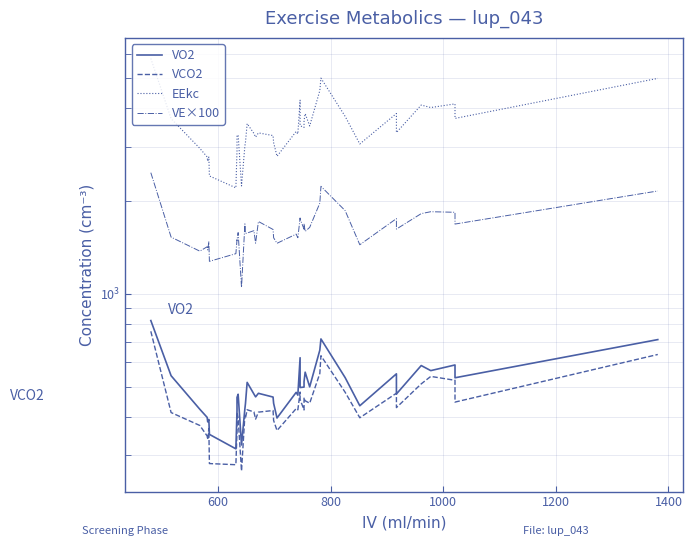

The value of VE×100 at 11 is 485.3. True or false?

False